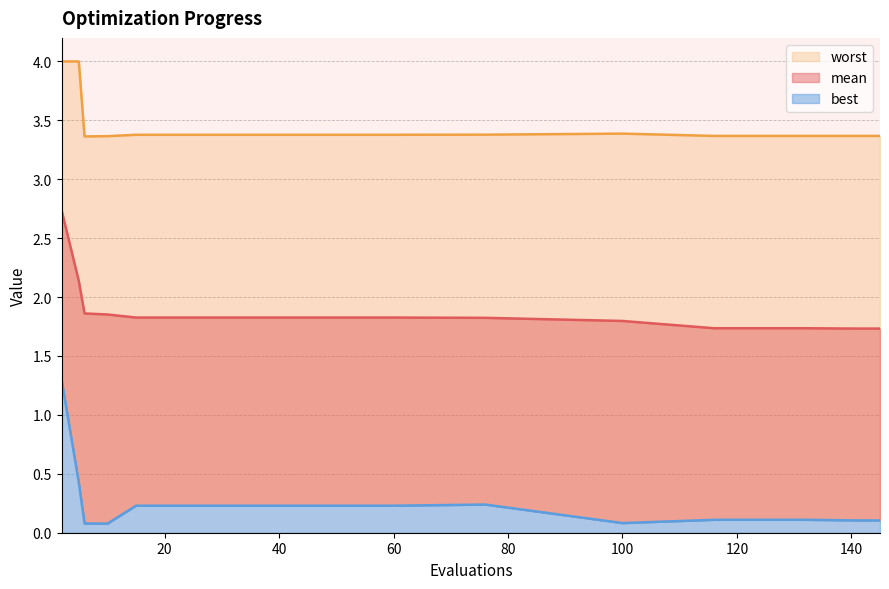

Which has a higher value, 76 or 132?

76